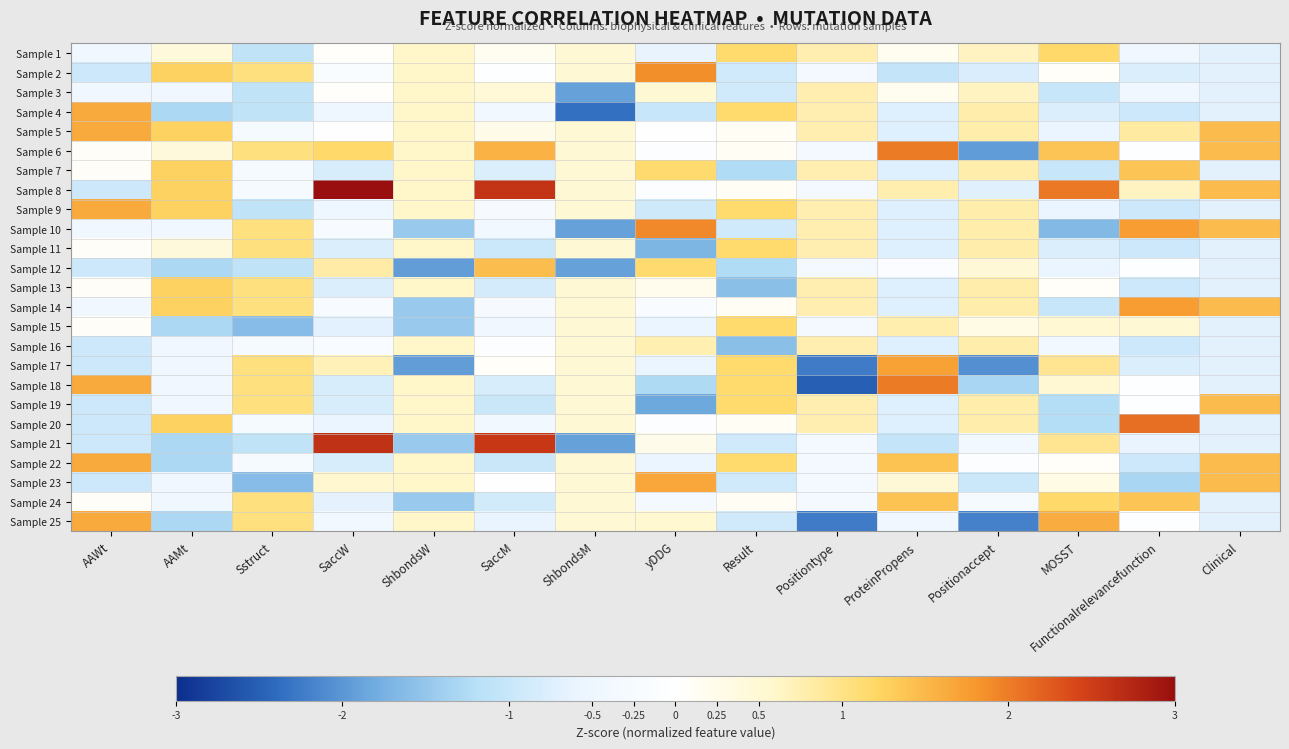

At which category is the sum across all series the highest?

Functionalrelevancefunction